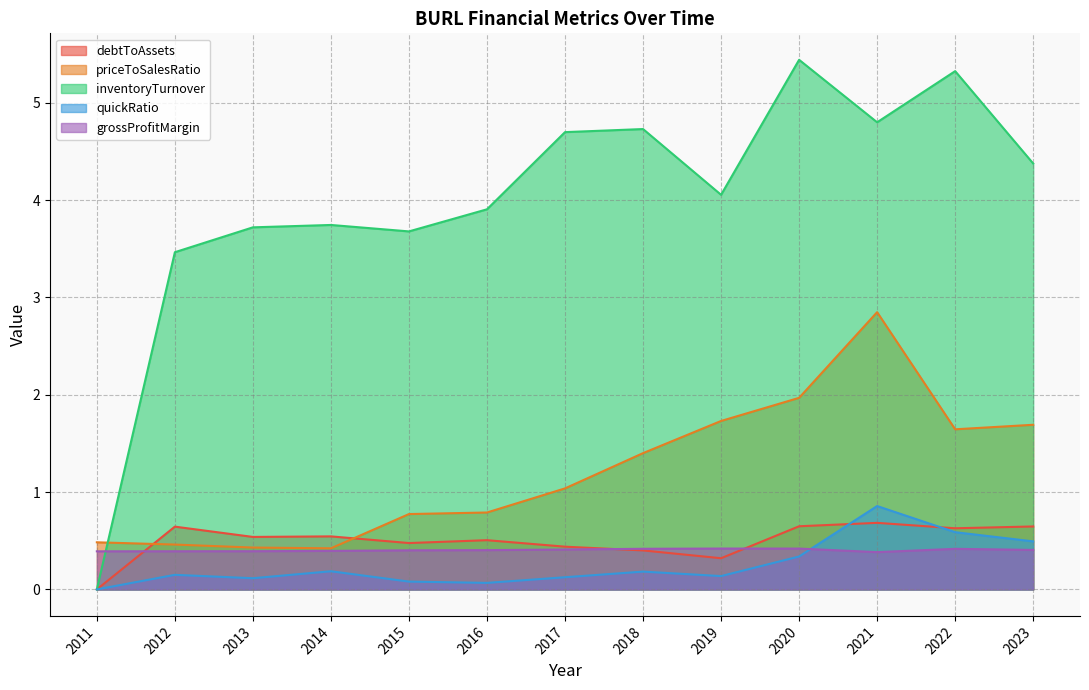

The value of quickRatio at 2018 is 0.3. True or false?

False